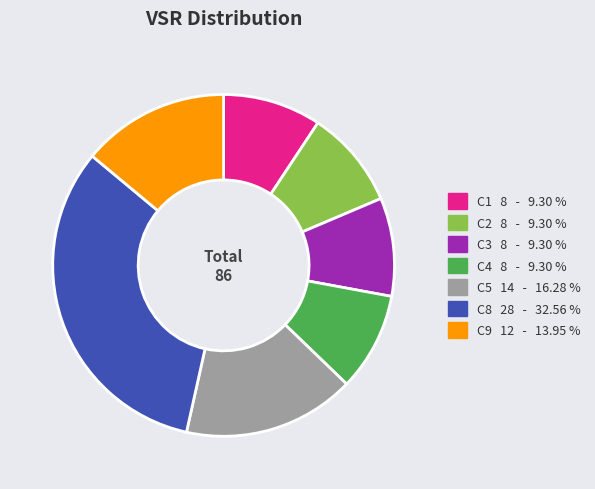

How many segments does this pie chart have?

7